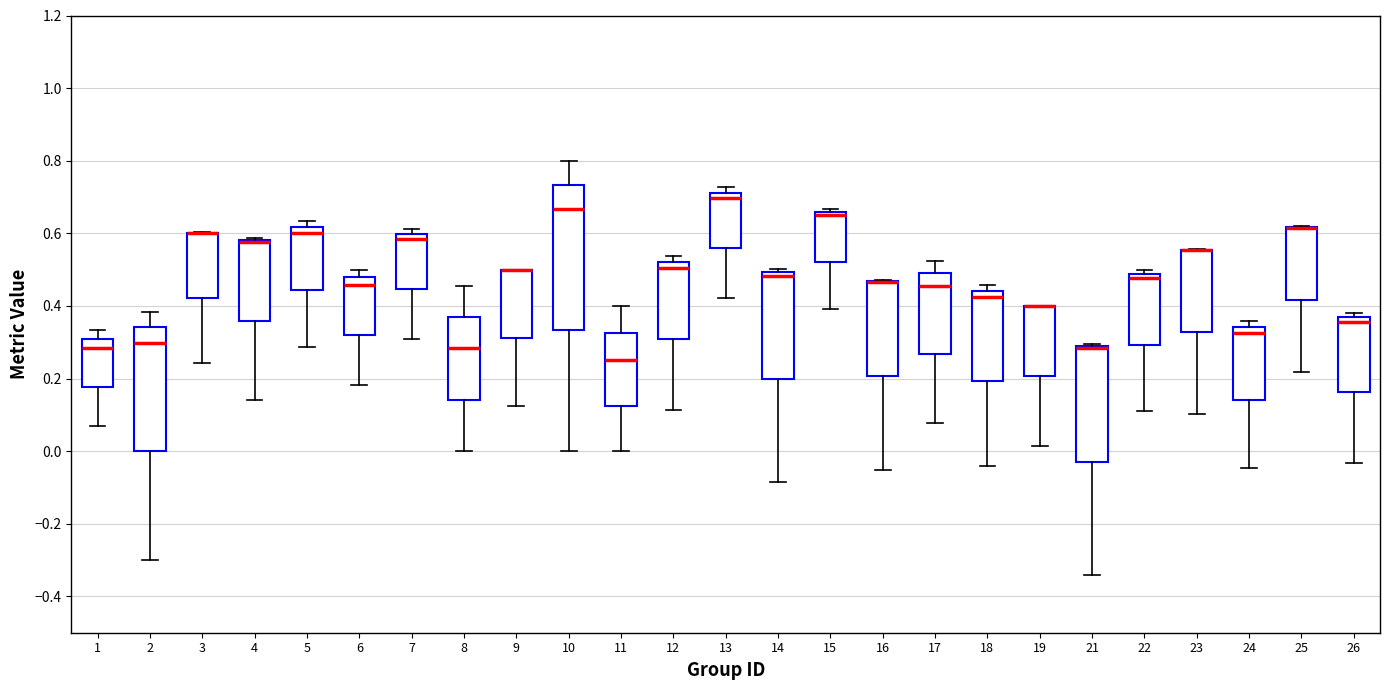

Comparing the boxes themselves (not the whiskers), which one is the tallest?

10